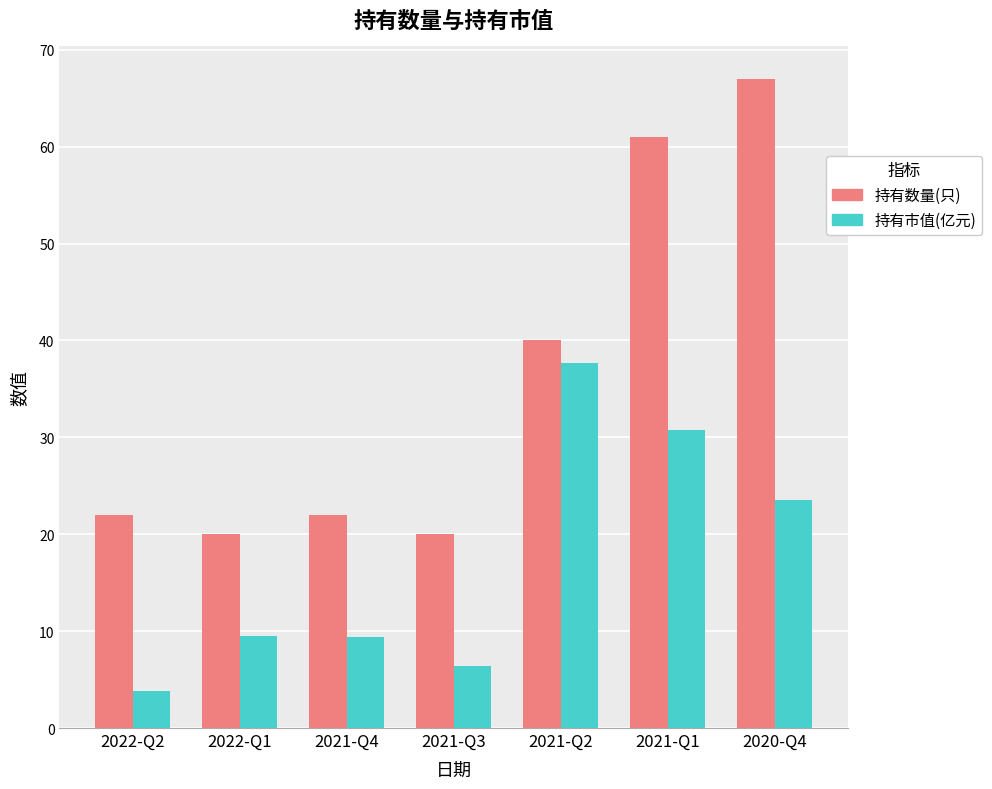

Which series has the largest range (max minus min)?

持有数量(只)